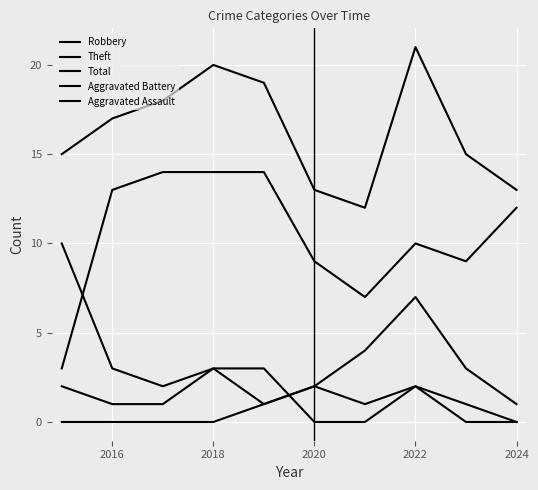

Rank the series by their maximum value, from lowest to highest.

Aggravated Assault, Aggravated Battery, Robbery, Theft, Total